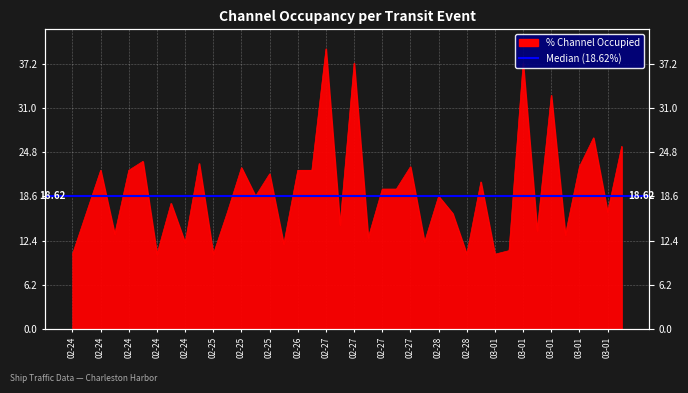

The value at 03-01 is 4.7. True or false?

False